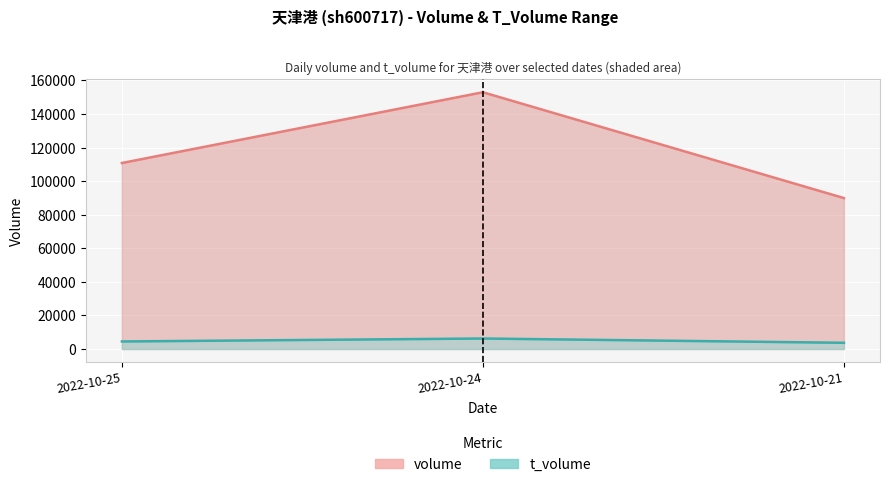

What are all the series names shown in the legend?

volume, t_volume